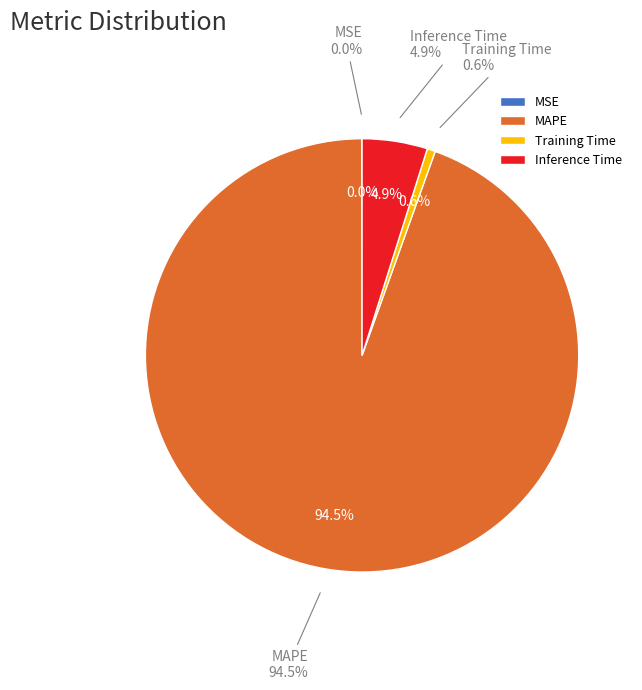

Which has a higher value, MSE or Training Time?

Training Time